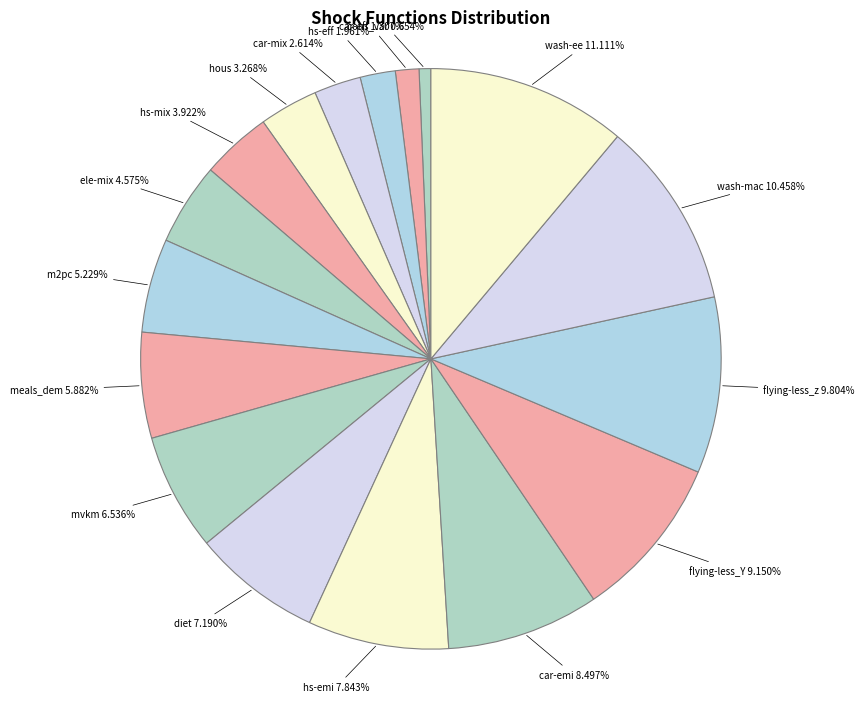

Count the number of slices in the pie.

17